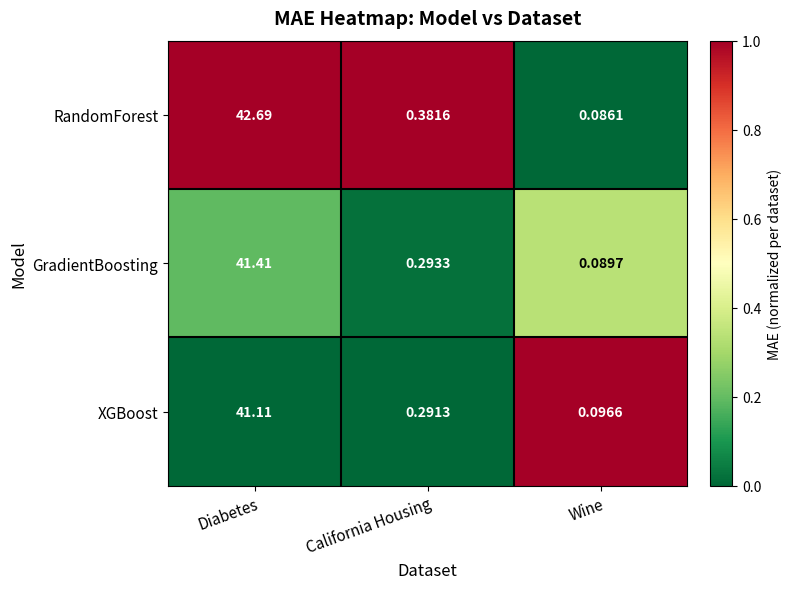

Is the value of RandomForest at Wine greater than the value of XGBoost at California Housing?

No